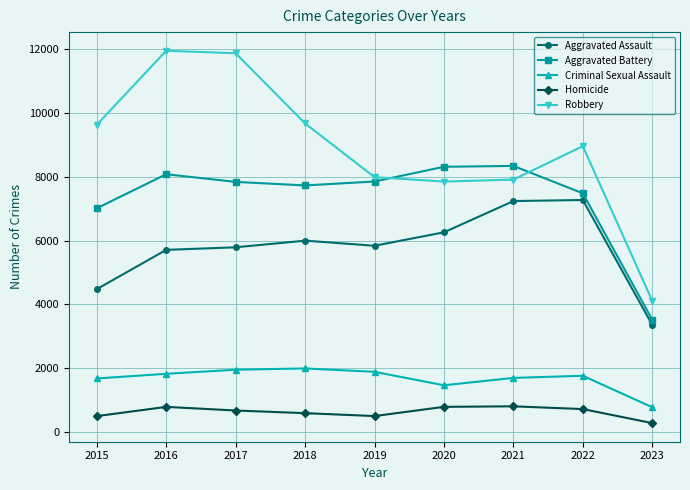

At how many categories does at least one series exceed 8697?

5